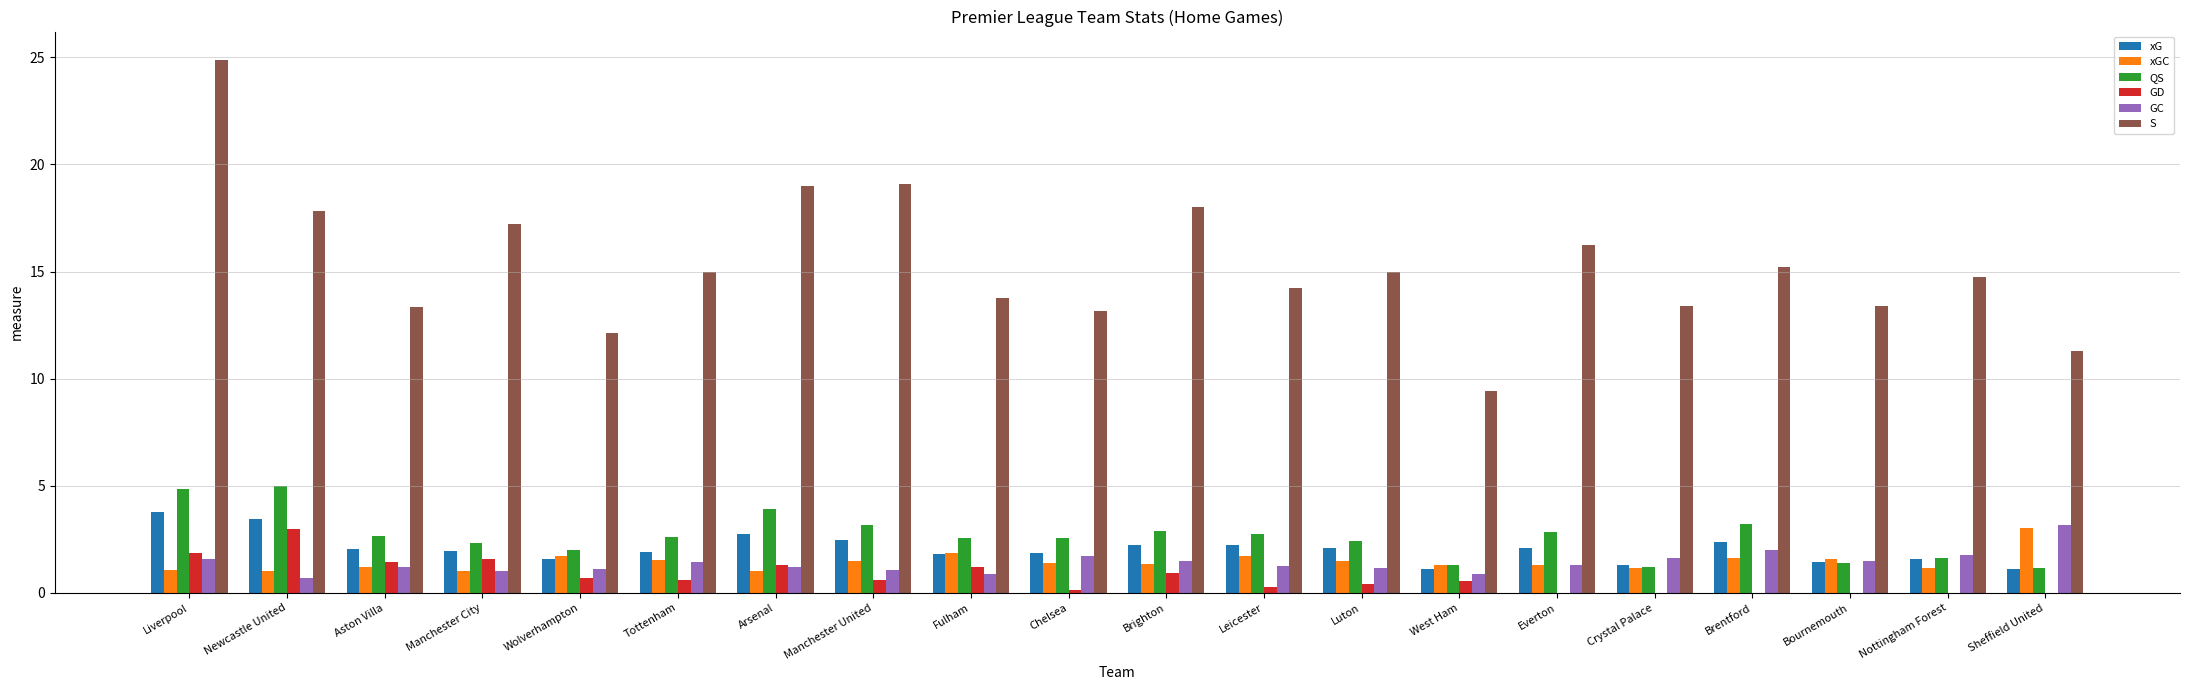

What are all the series names shown in the legend?

xG, xGC, QS, GD, GC, S